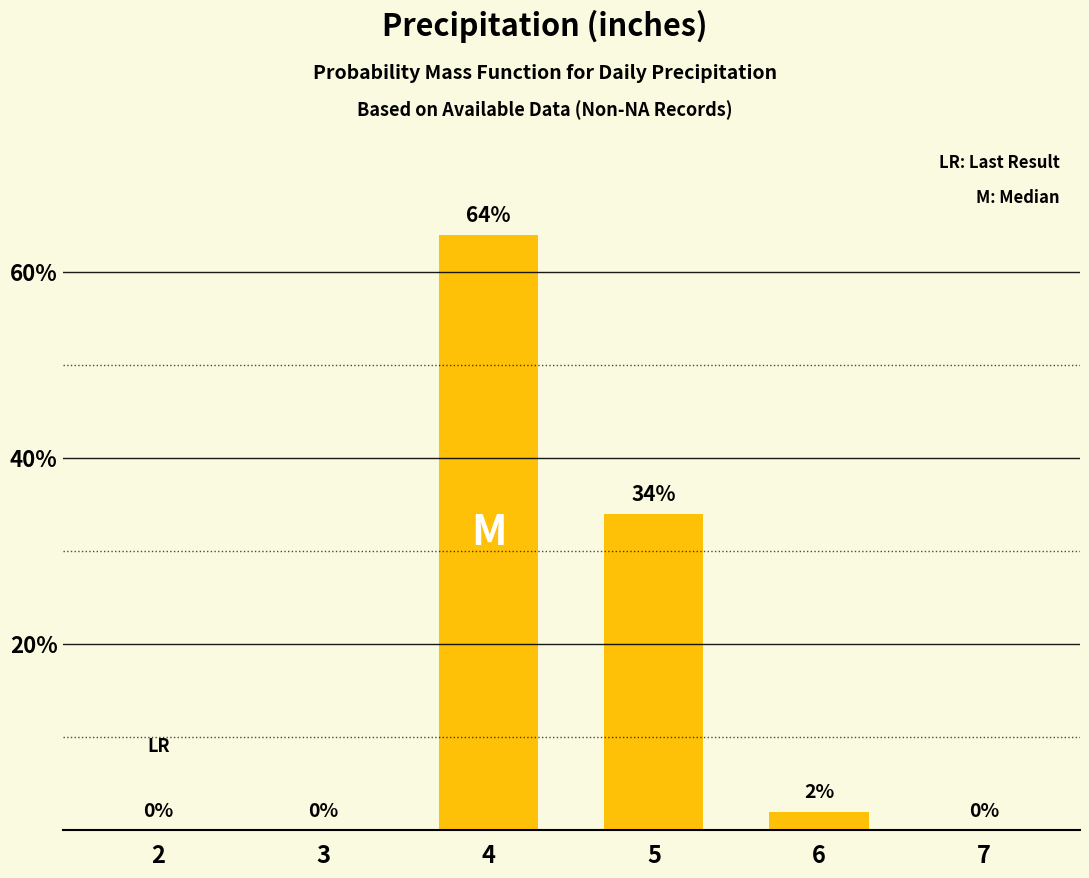

How many positive values are there?

3